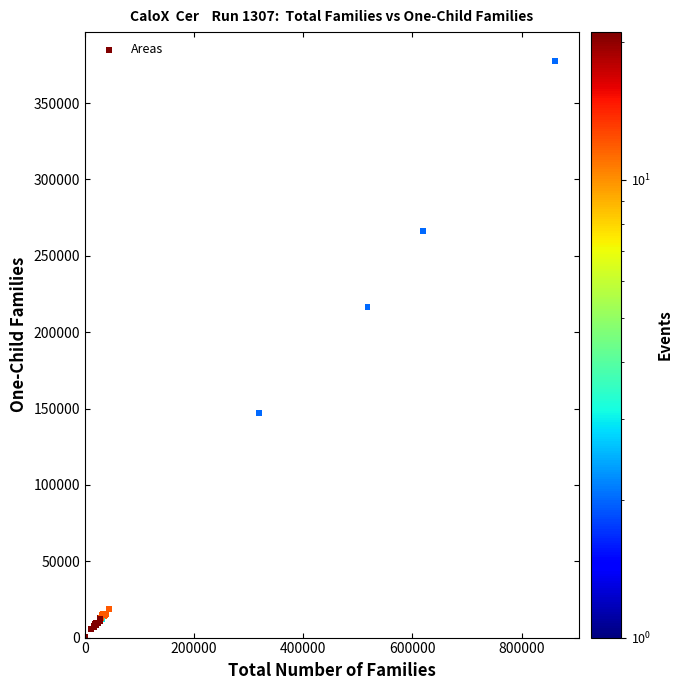

What Y value in the scatter plot is closest to 188902?

216575